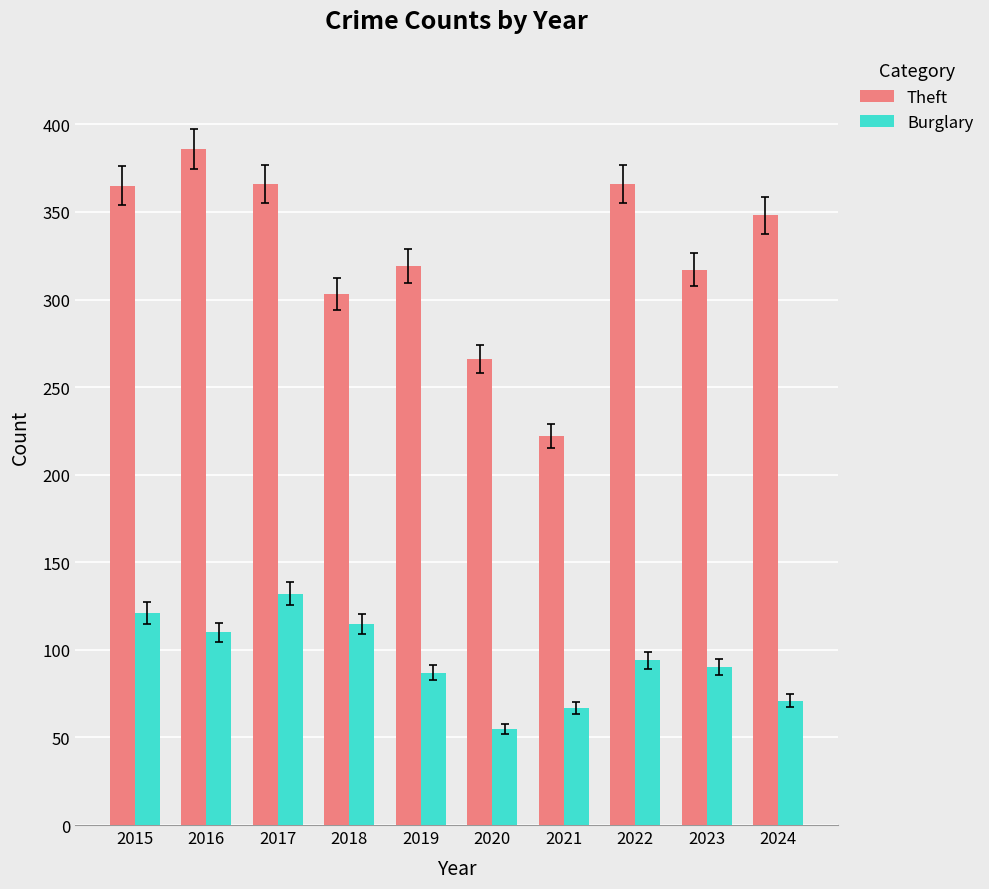

How many bars are there in each group?

2